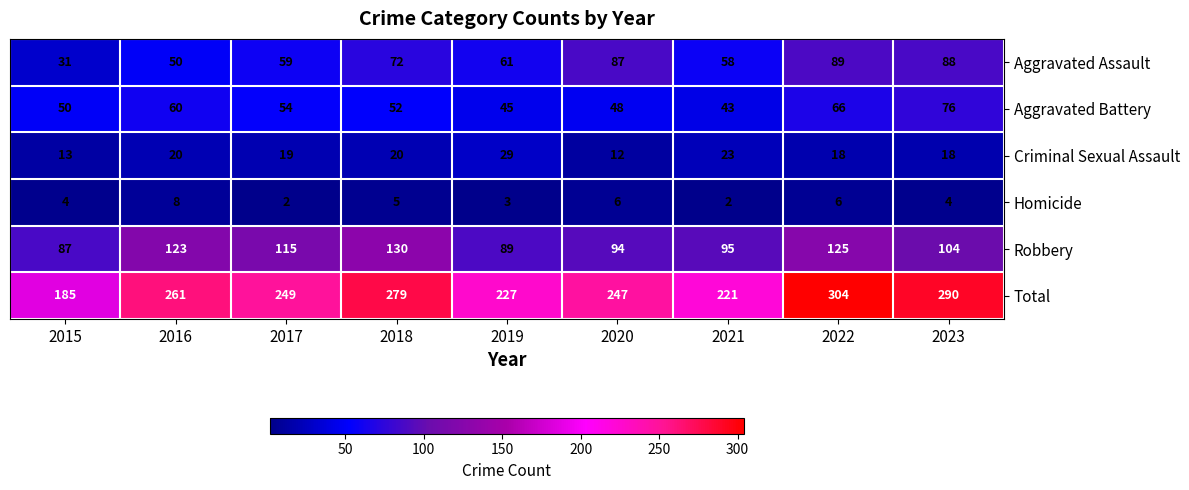

Which series has the widest spread of values?

Total